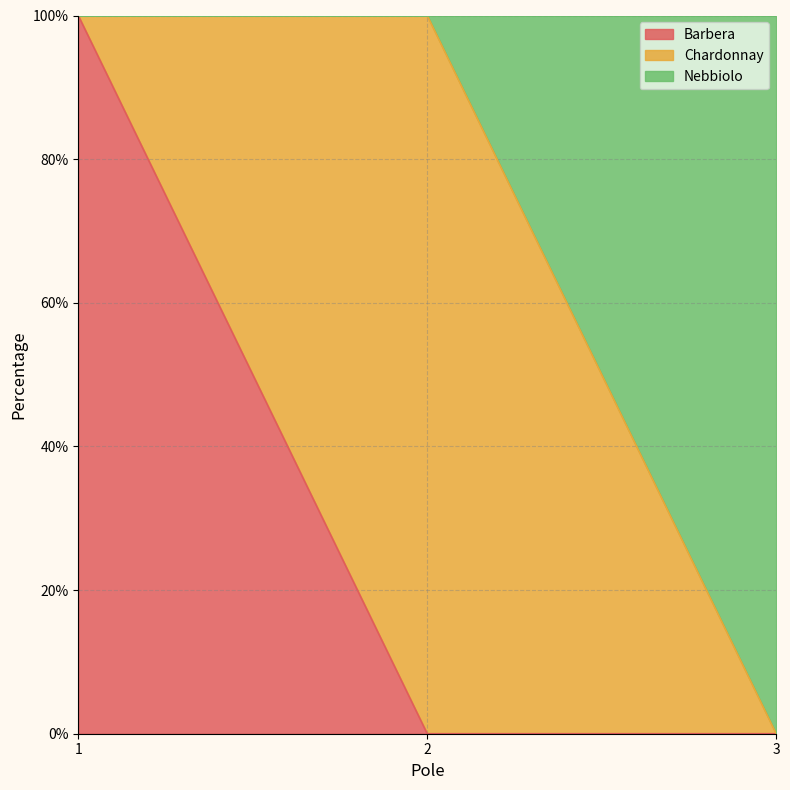

Reading left to right, transcribe the values for Barbera.

1=100	2=0	3=0